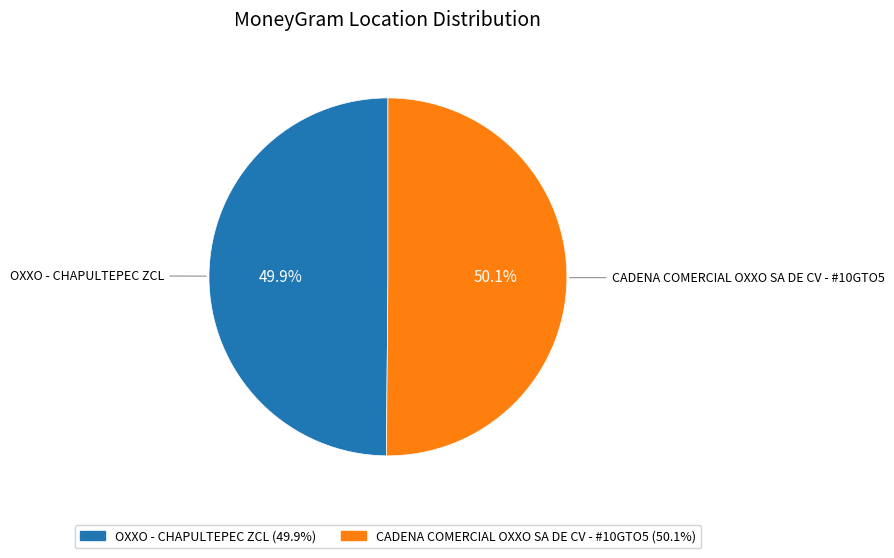

What is the ratio of the value at OXXO - CHAPULTEPEC ZCL to the value at CADENA COMERCIAL OXXO SA DE CV - #10GTO5?

1.0